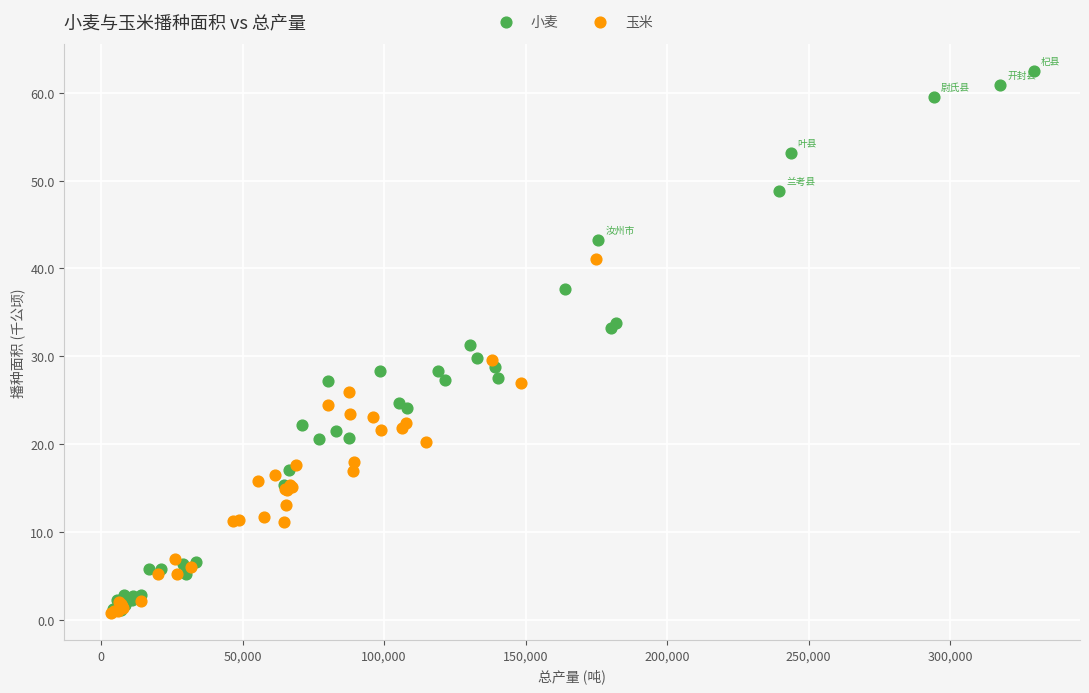

Which series has the widest spread of Y values?

小麦